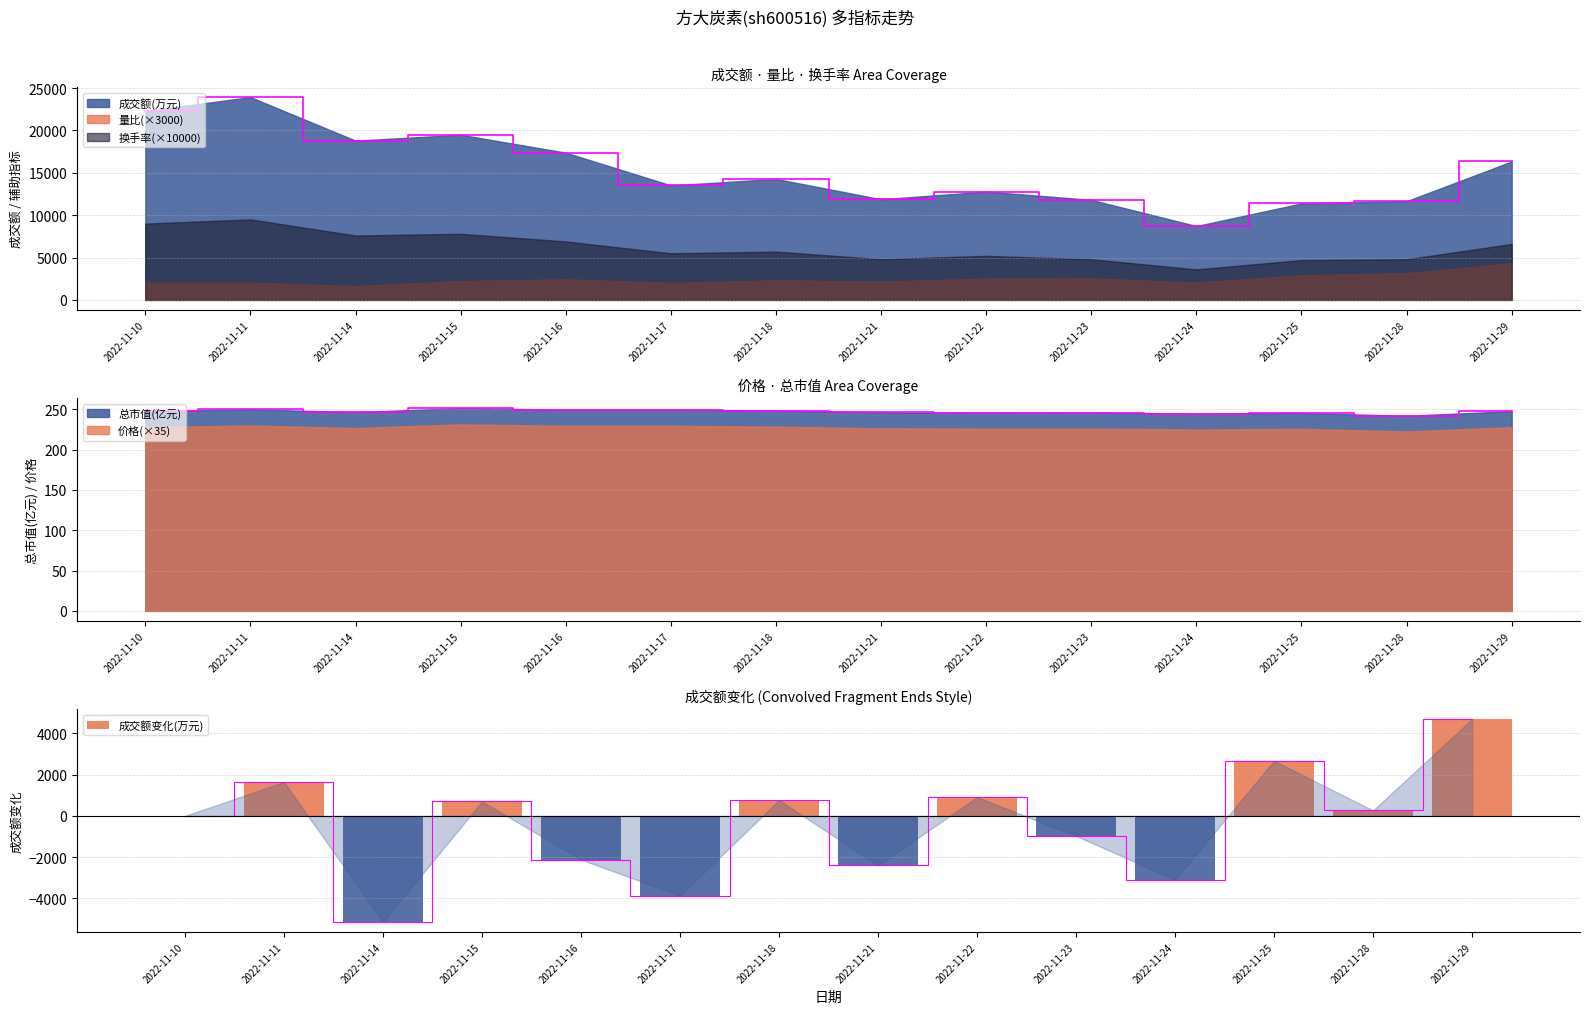

What is the sum of all values?

-5952